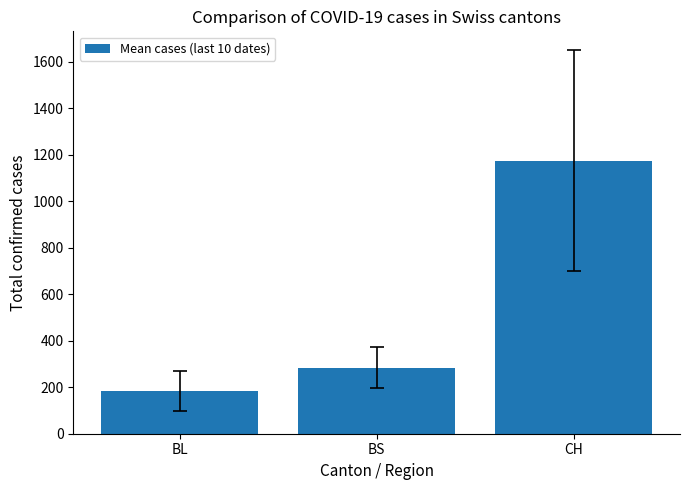

Rank the categories by value from lowest to highest.

BL, BS, CH